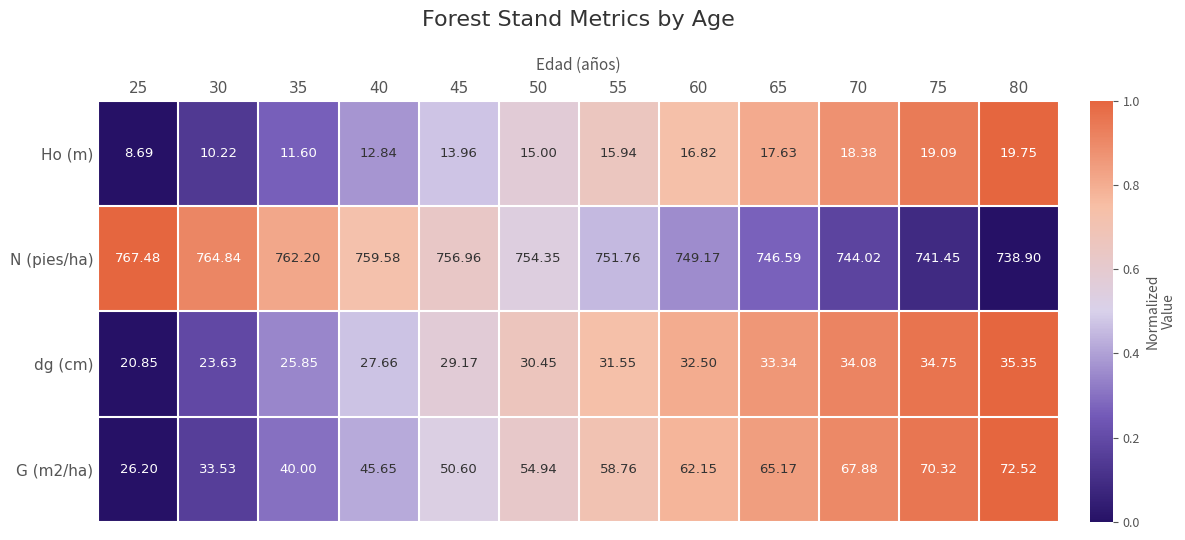

Which series has the largest total across all categories?

N (pies/ha)